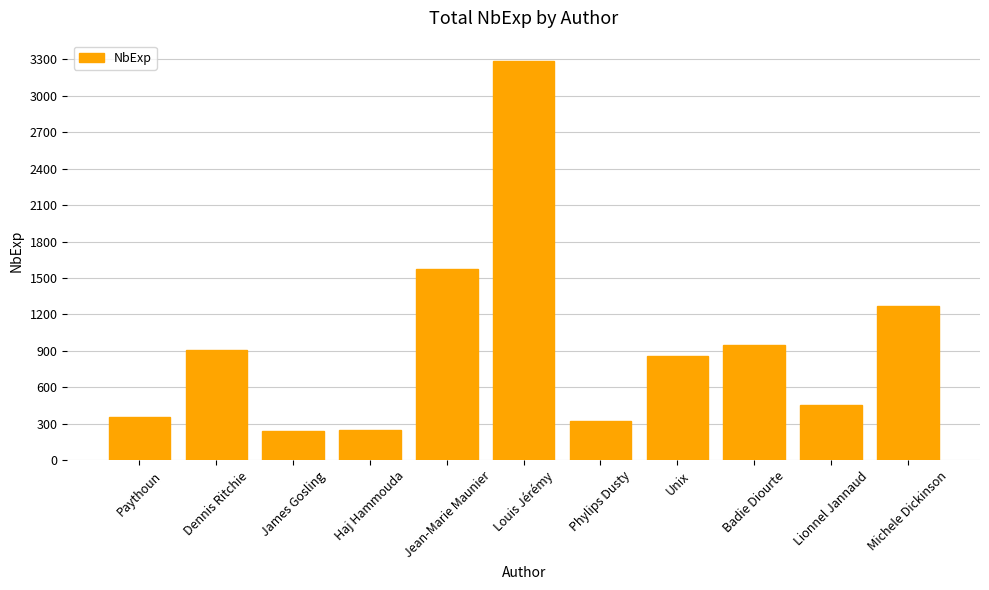

What is the sum of the values at Paythoun and James Gosling?

596